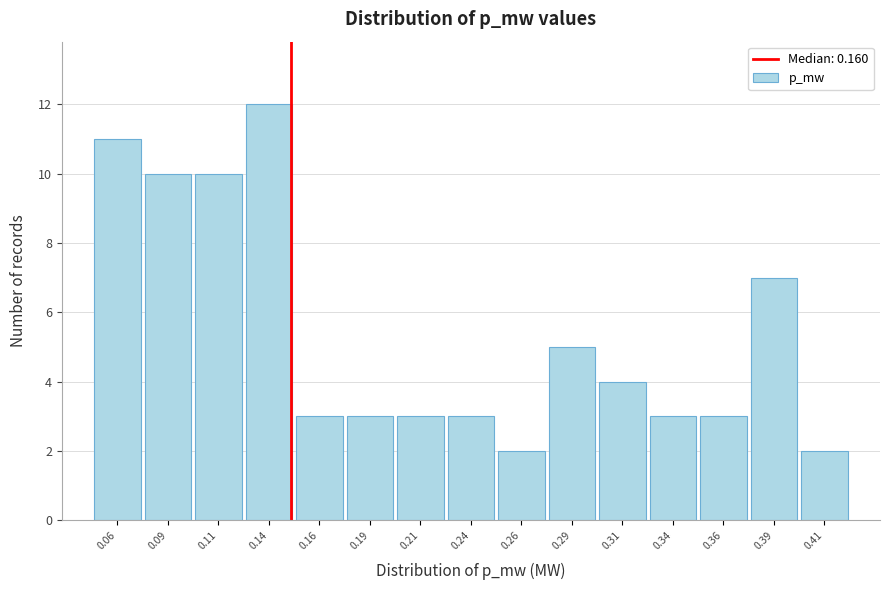

Reading left to right, list all the values displayed in this chart.

0.06=11	0.09=10	0.11=10	0.14=12	0.16=3	0.19=3	0.21=3	0.24=3	0.26=2	0.29=5	0.31=4	0.34=3	0.36=3	0.39=7	0.41=2